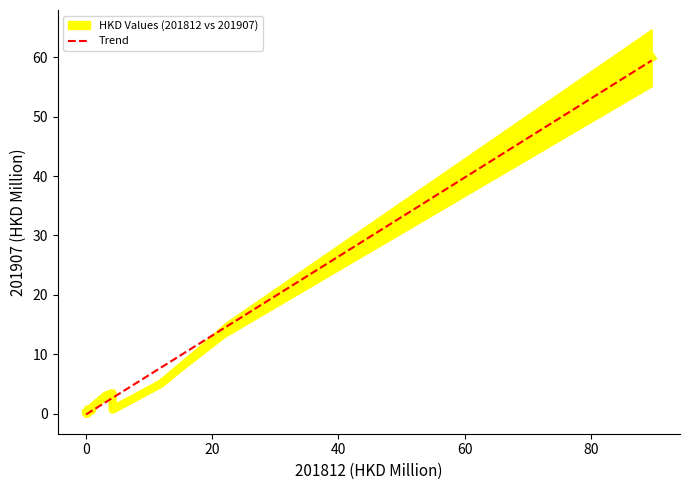

How many lines are shown in the chart?

1